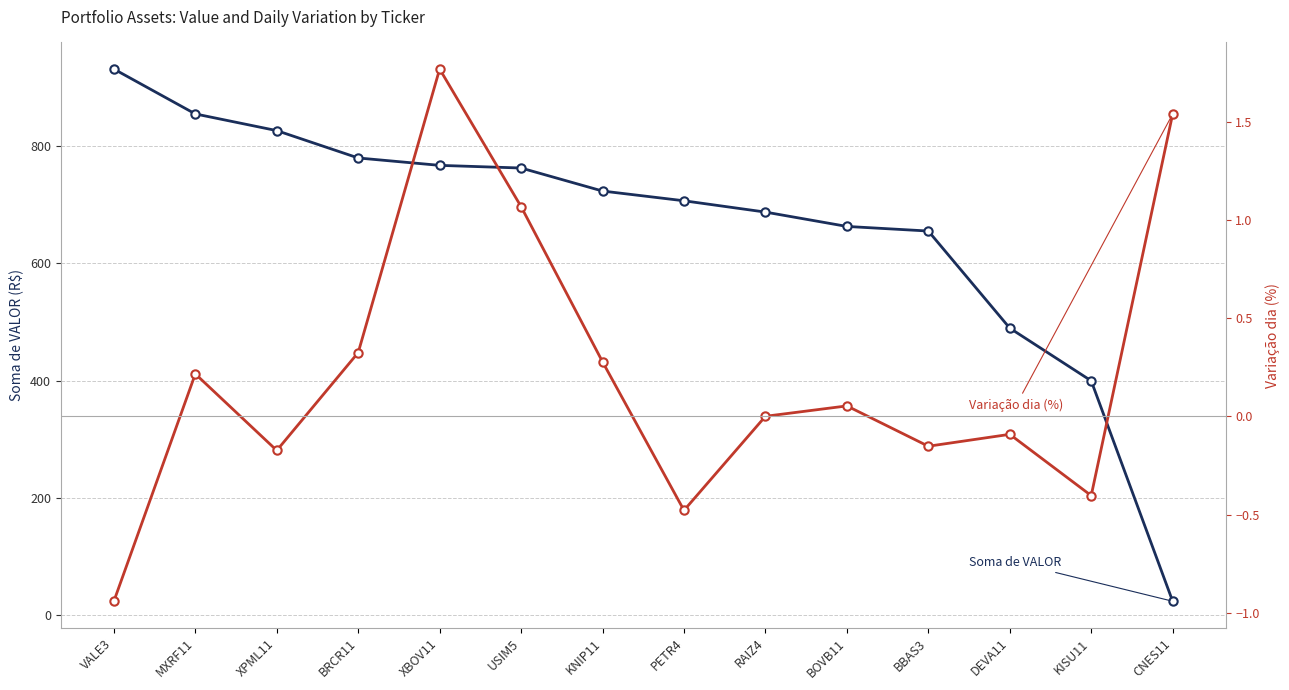

Does the chart display data point markers on the line(s)?

Yes